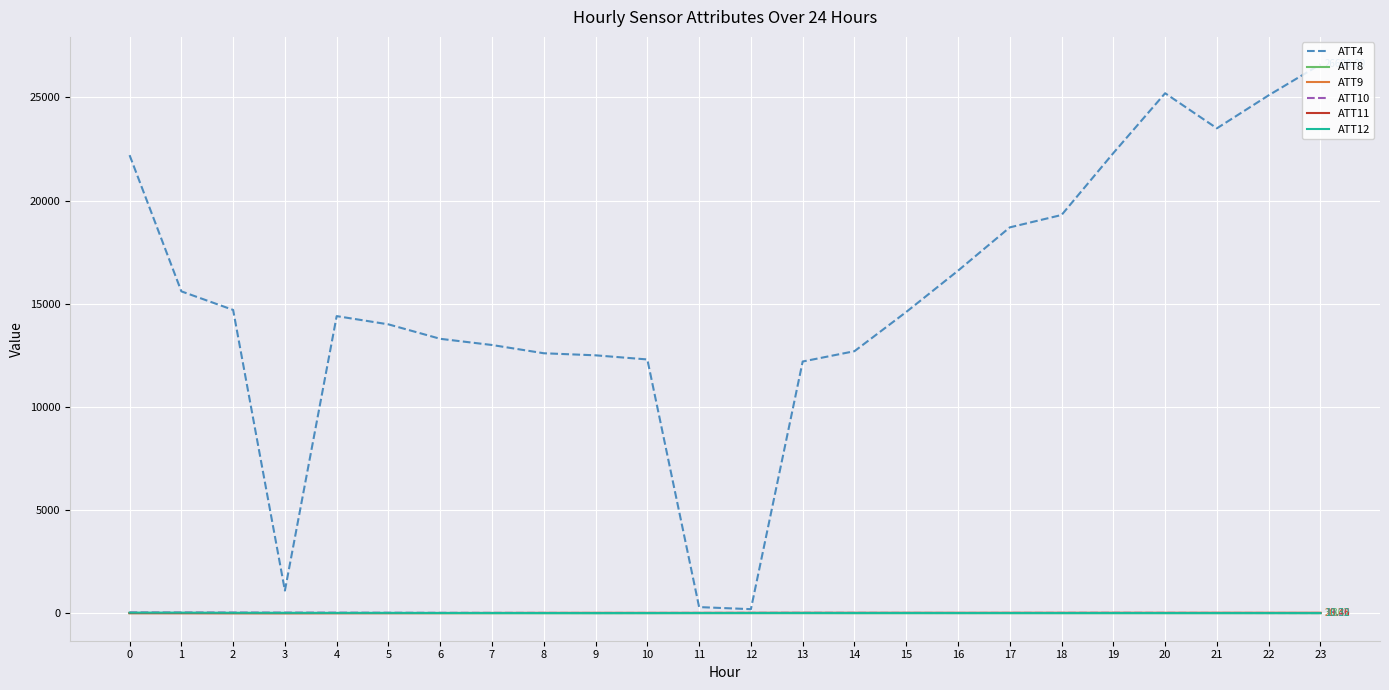

What are all the series names shown in the legend?

ATT4, ATT8, ATT9, ATT10, ATT11, ATT12